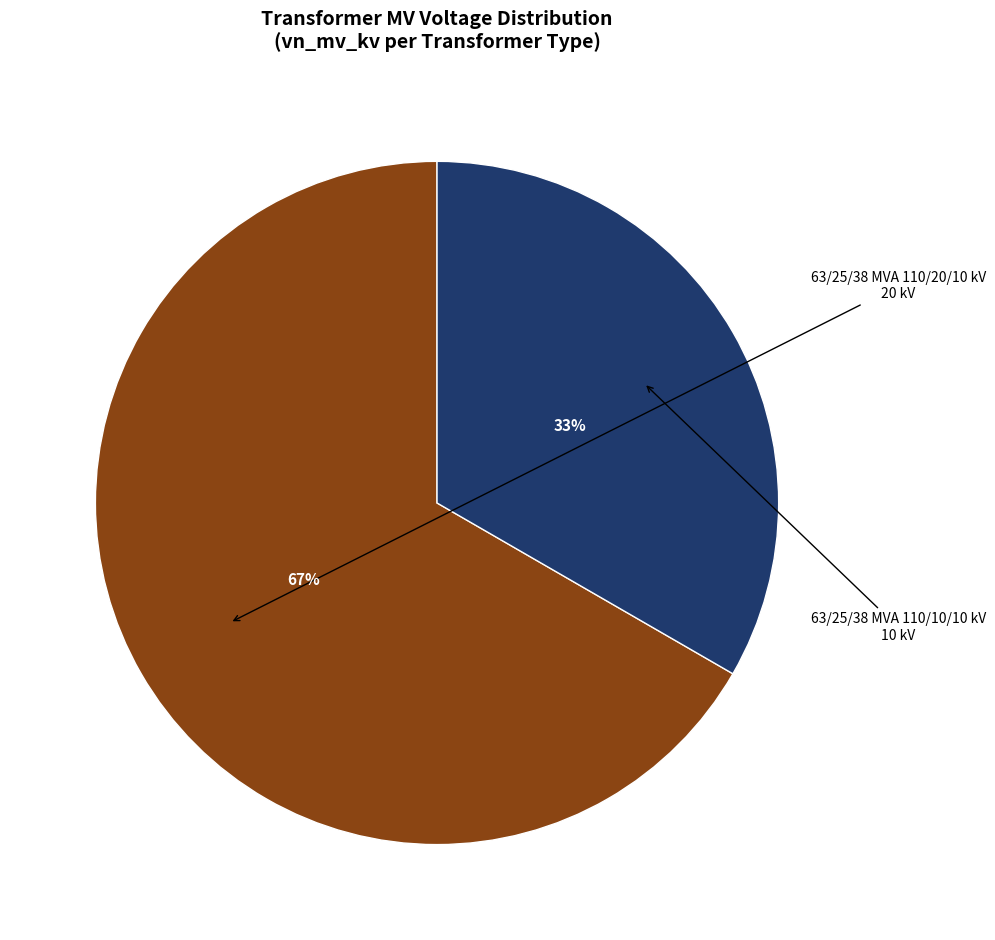

To the nearest percent, what is the average slice percentage?

50%